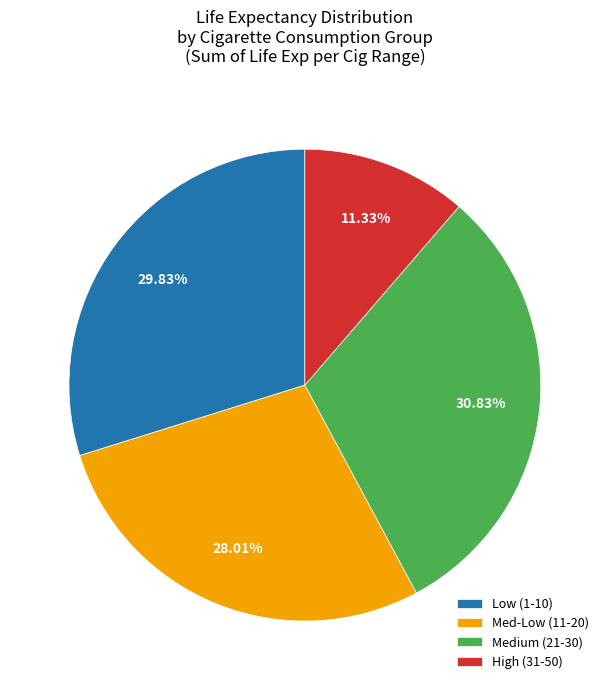

Is there a majority slice in this chart?

No